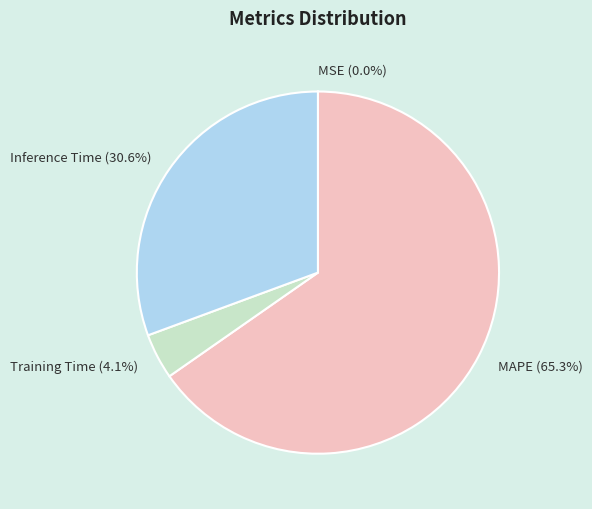

Combined, do Training Time and Inference Time account for over 50%?

No